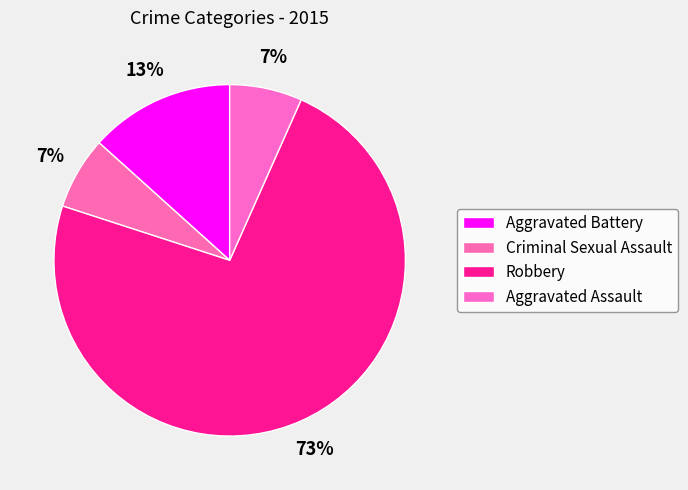

Count the number of slices in the pie.

4